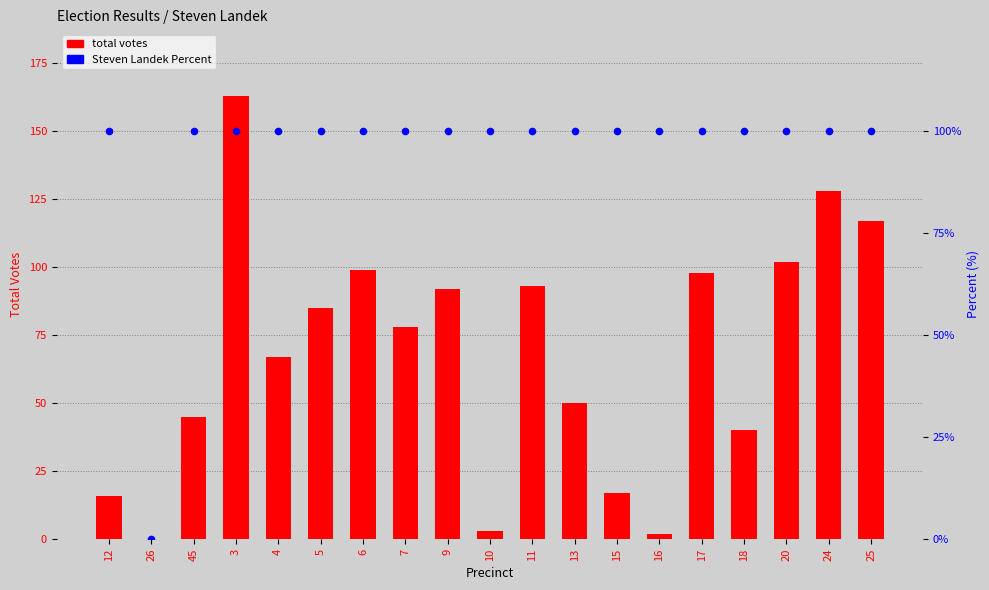

What are all the series names shown in the legend?

total votes, Steven Landek Percent